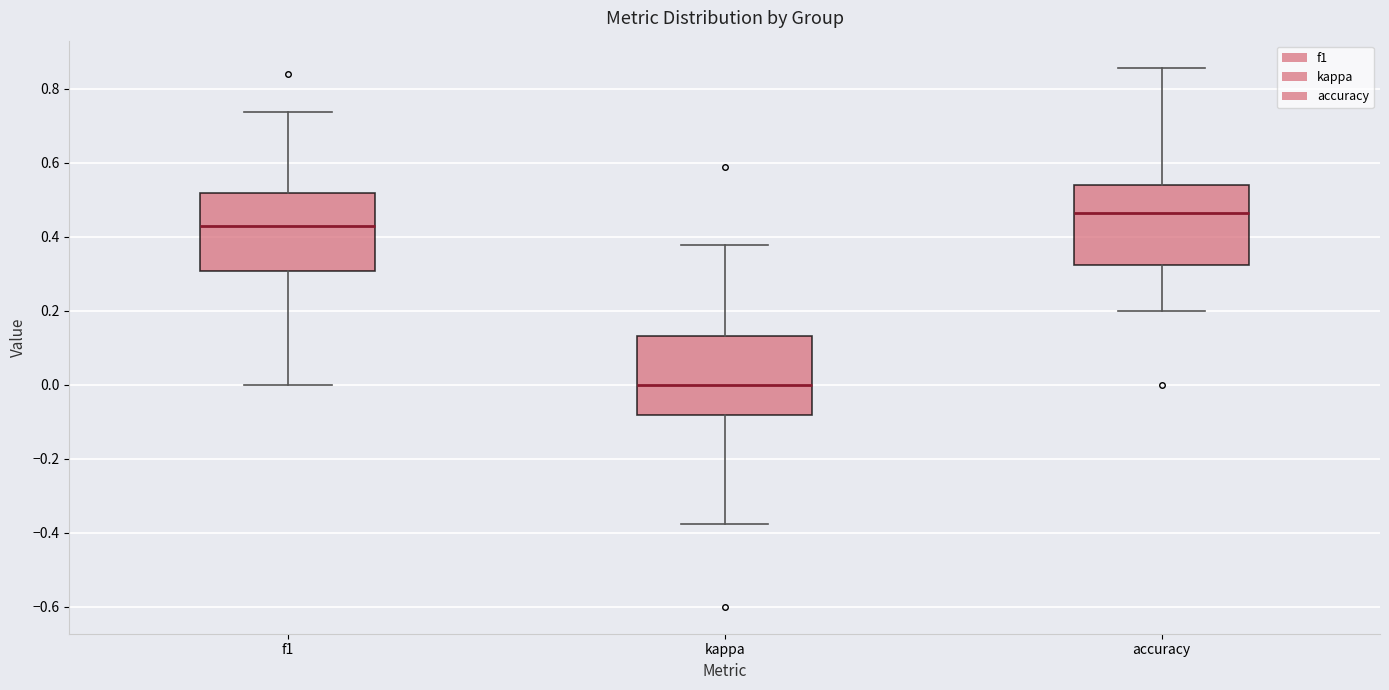

Where does the median line of the box for accuracy sit on the y-axis? The values are not printed on the chart, so give them approximately, as read against the axis.

0.46